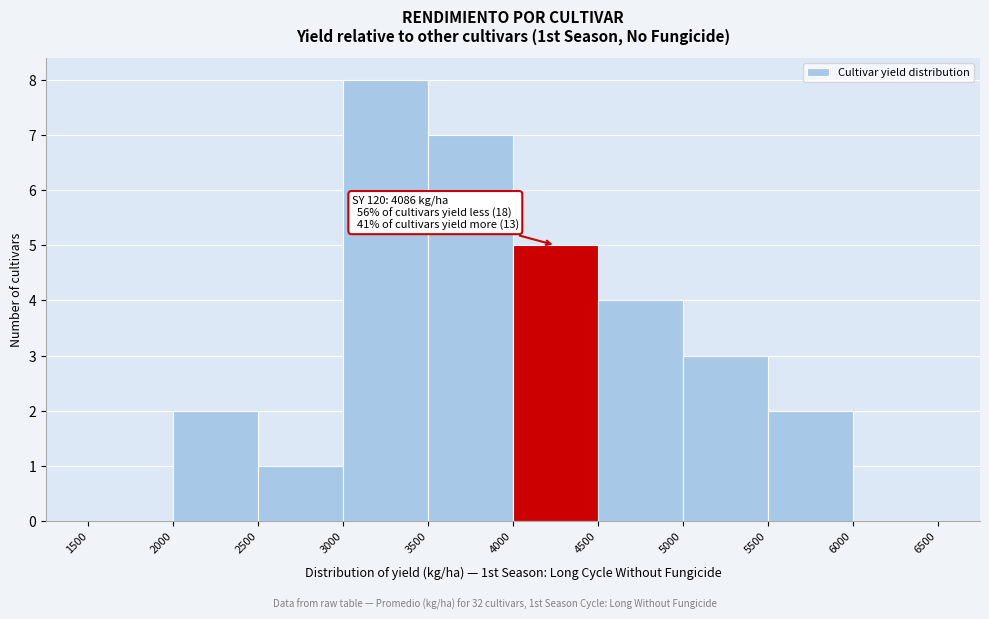

Which range on the x-axis has the tallest bar?

3000 to 3500